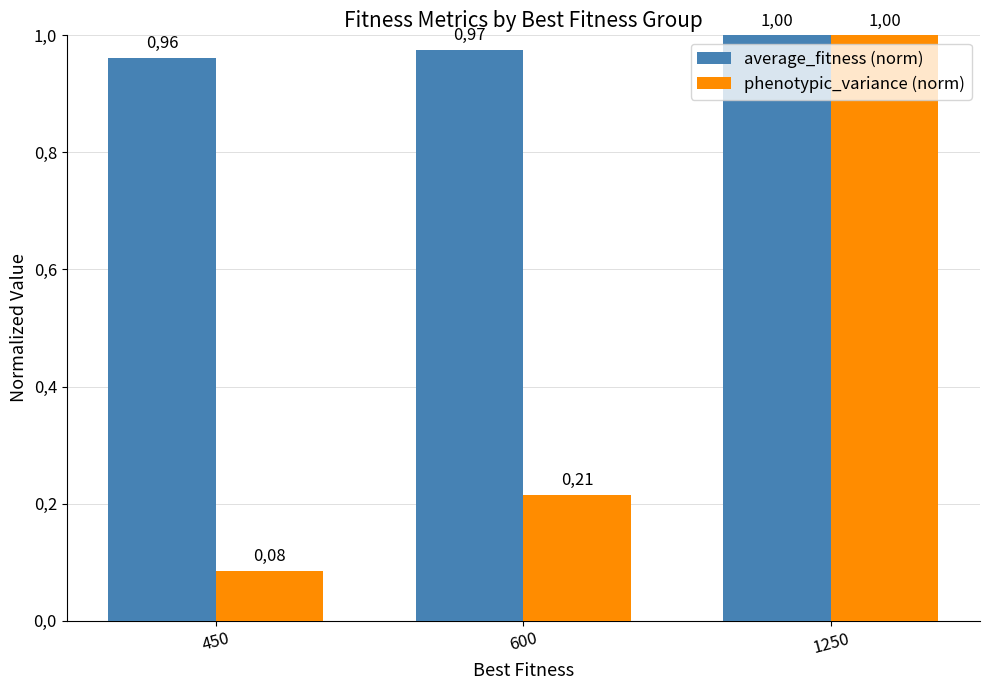

Does the chart contain stacked bars?

No